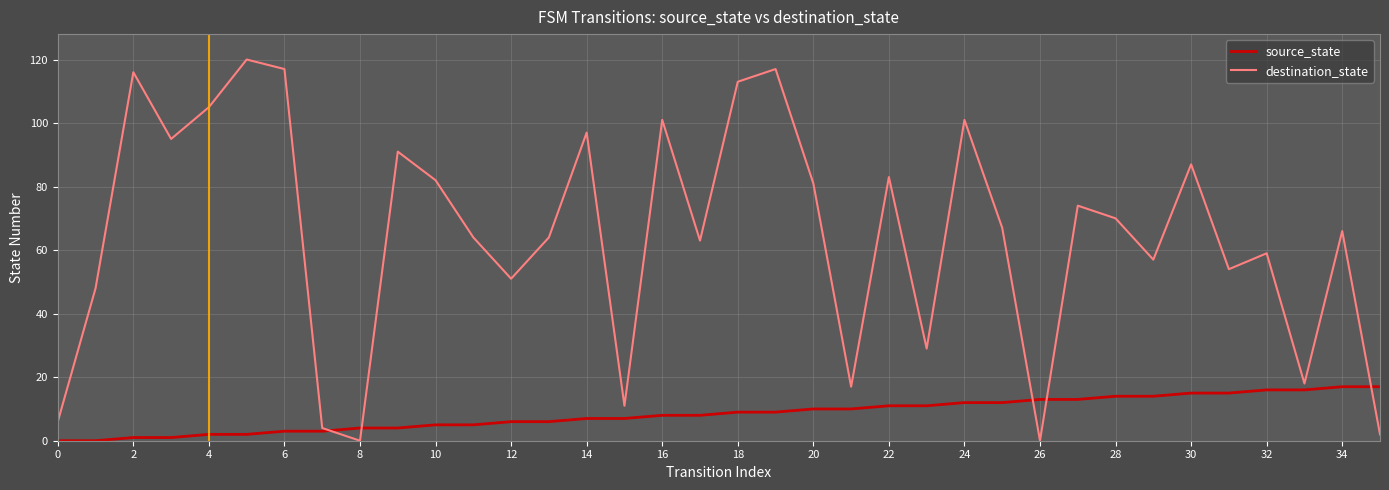

Rank the series by their average value, from lowest to highest.

source_state, destination_state